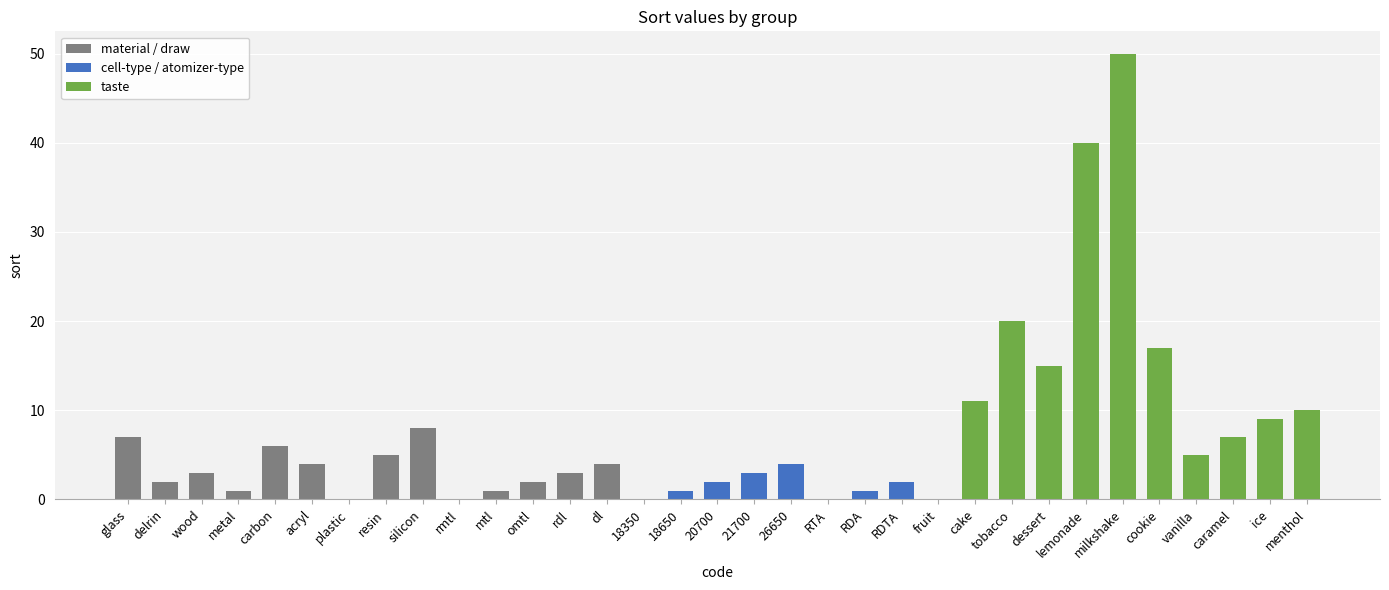

How many series are shown in this chart?

1